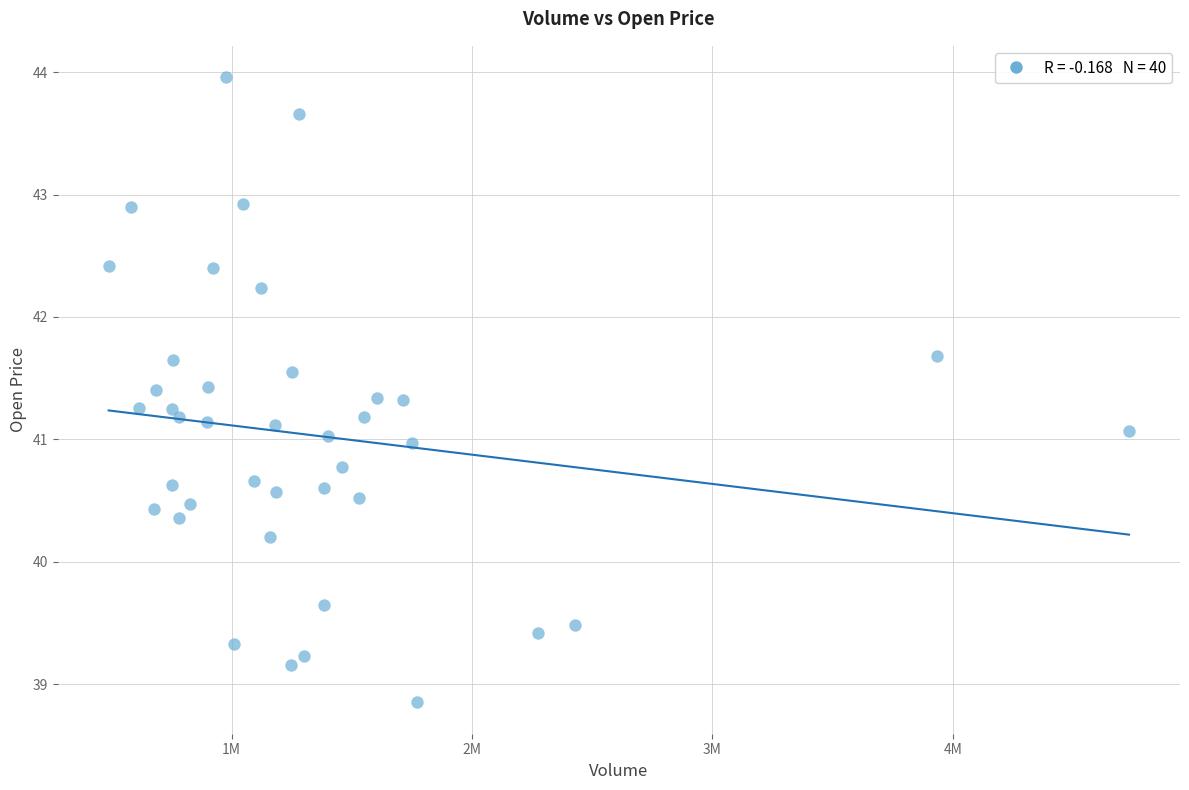

What is the range of Y values (max minus min)?

5.1